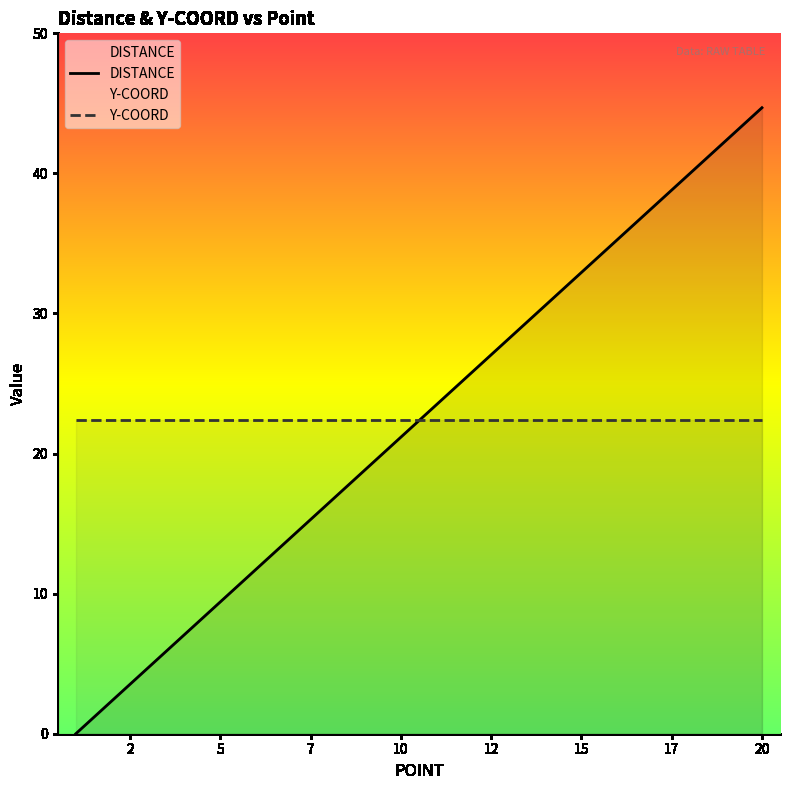

Rank the series by their maximum value, from highest to lowest.

DISTANCE, Y-COORD